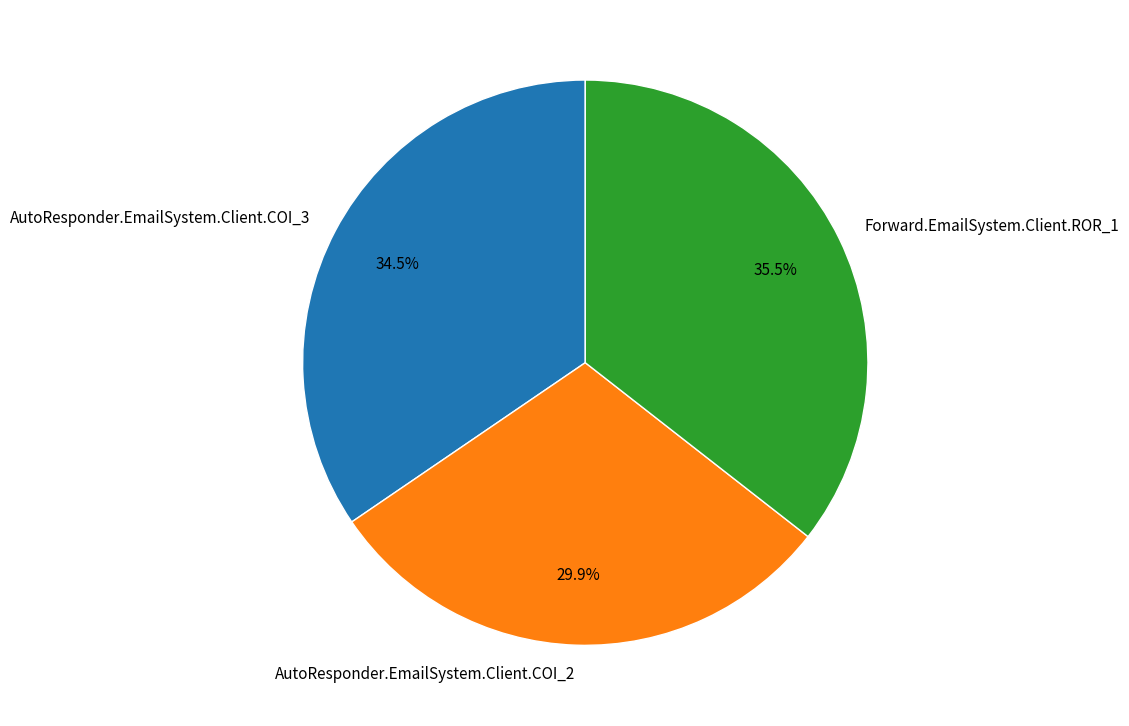

How much of the chart is everything except Forward.EmailSystem.Client.ROR_1?

64.5%